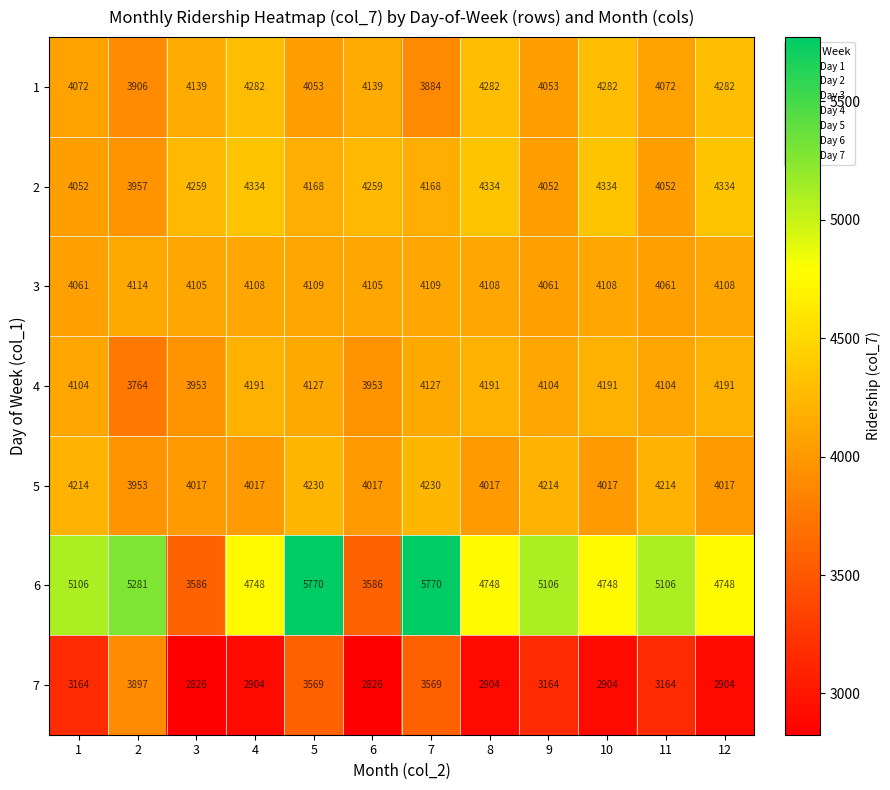

At which category is the sum across all series the highest?

5